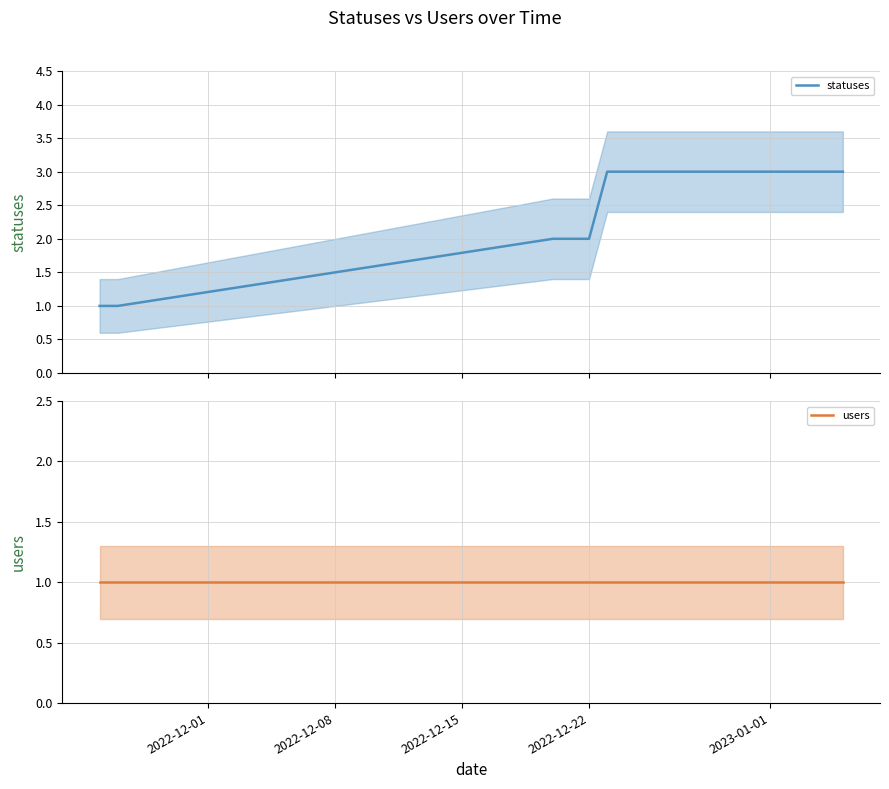

Reading left to right, extract all data points from this chart.

statuses: 1	1	2	2	2	3	3	3	3	3	3	3	3	3	3	3	3	3	3
users: 1	1	1	1	1	1	1	1	1	1	1	1	1	1	1	1	1	1	1